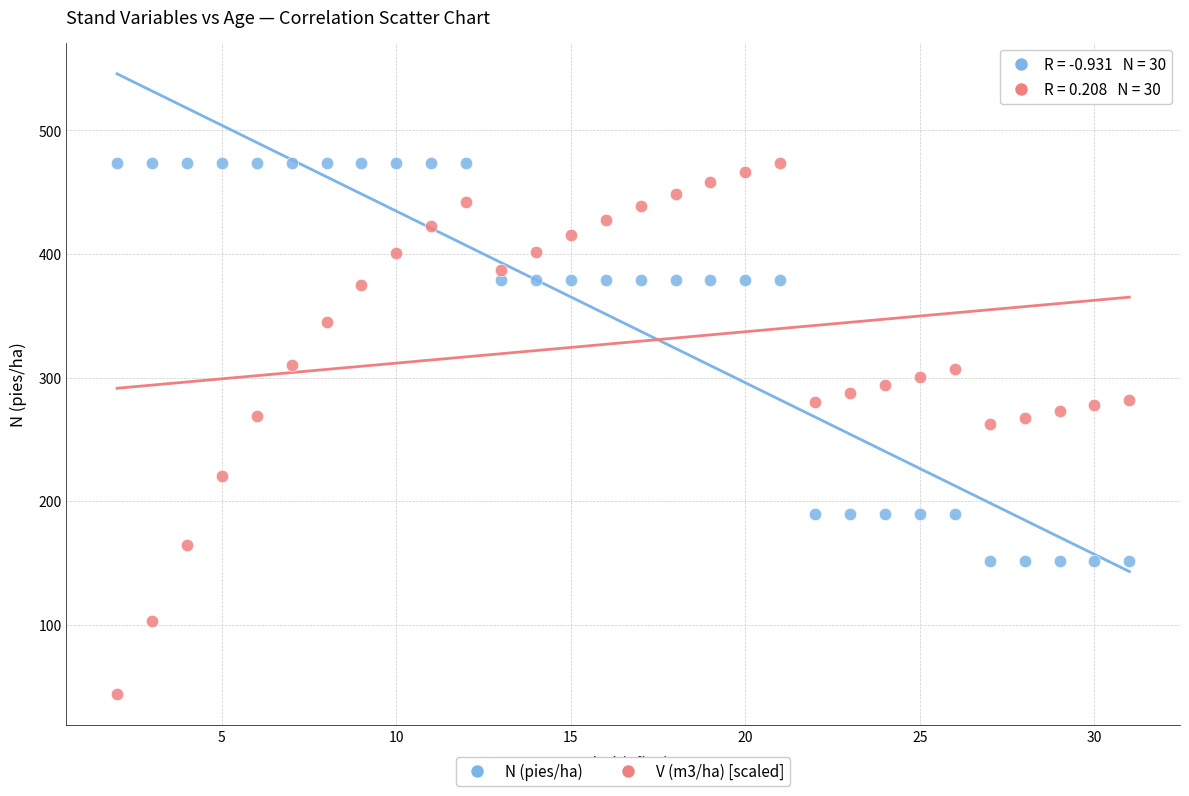

What is the X range (max minus min) for the scatter plot?

29.0